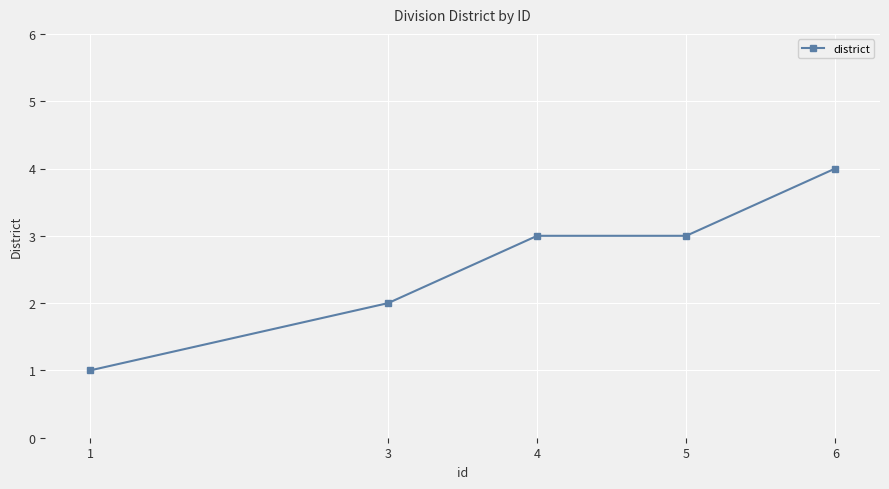

Rank the categories by value from highest to lowest.

6, 5, 4, 3, 1